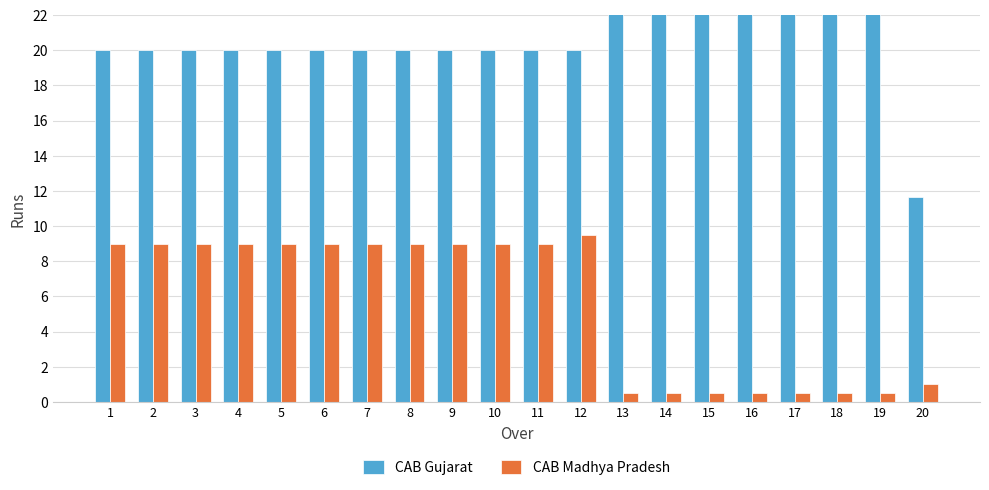

How many values in the CAB Gujarat series exceed 20?

7